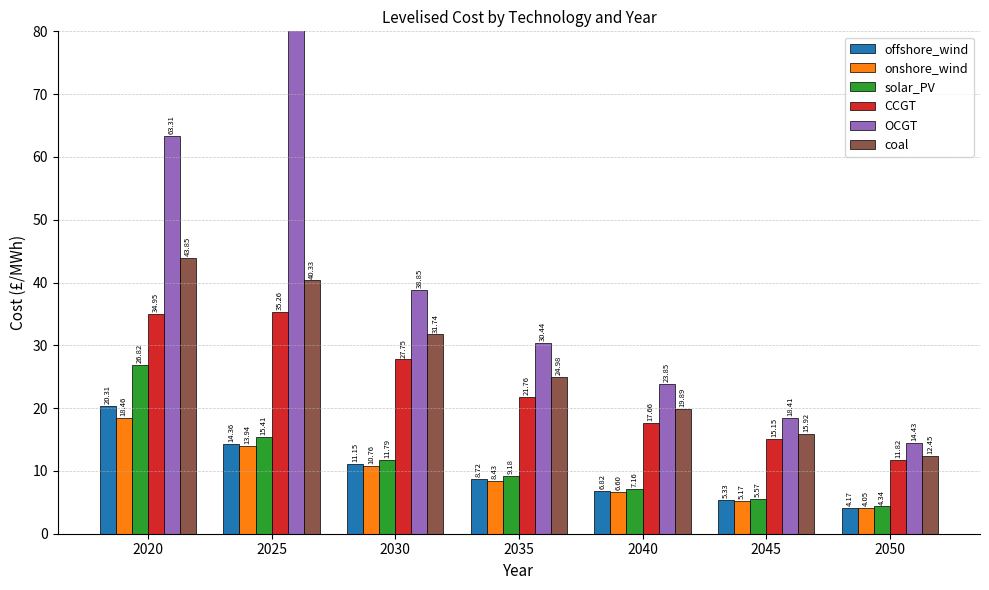

What is the highest value of the OCGT series?

115447.4